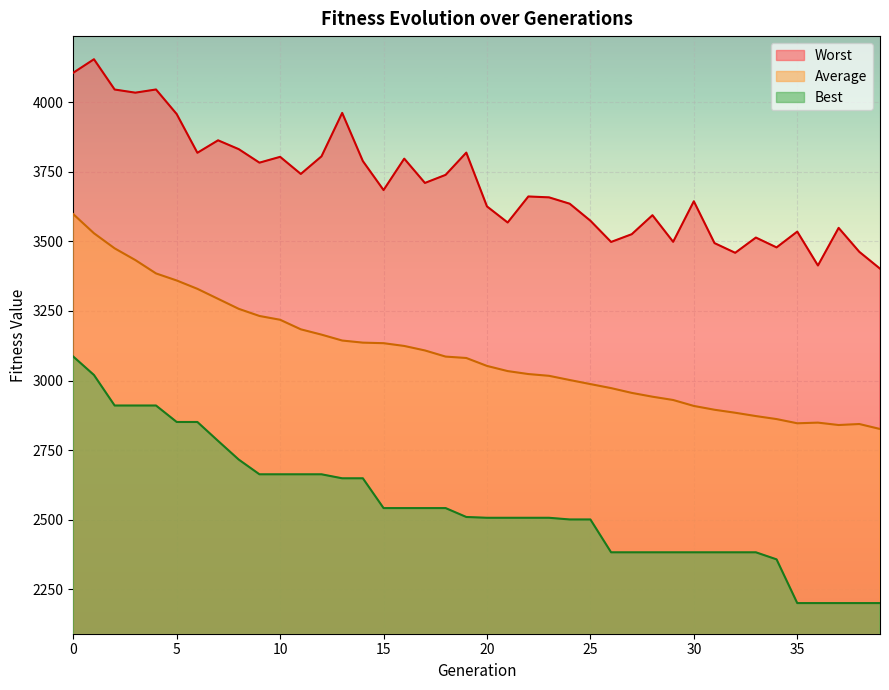

How many data points in Best are less than 2509?

20